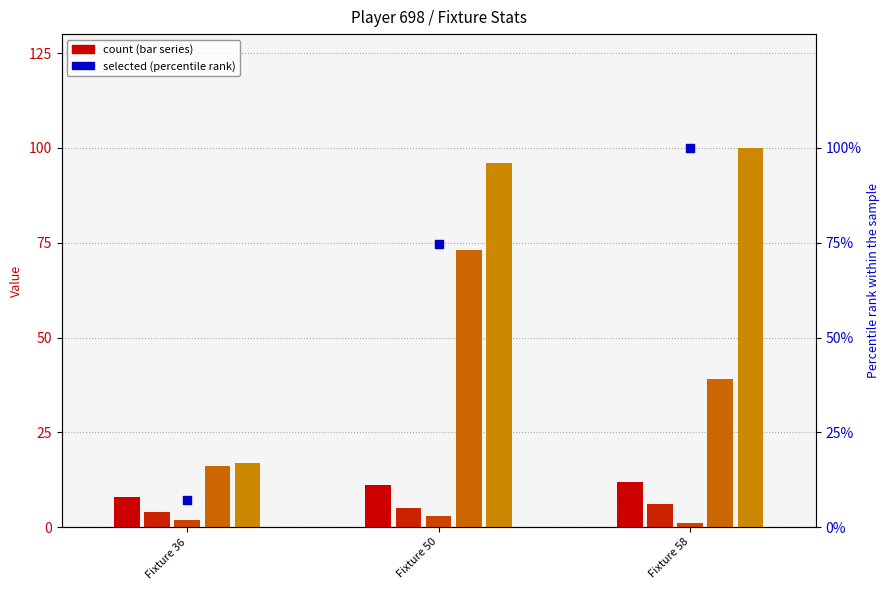

At which category is the sum across all series the highest?

Fixture 50